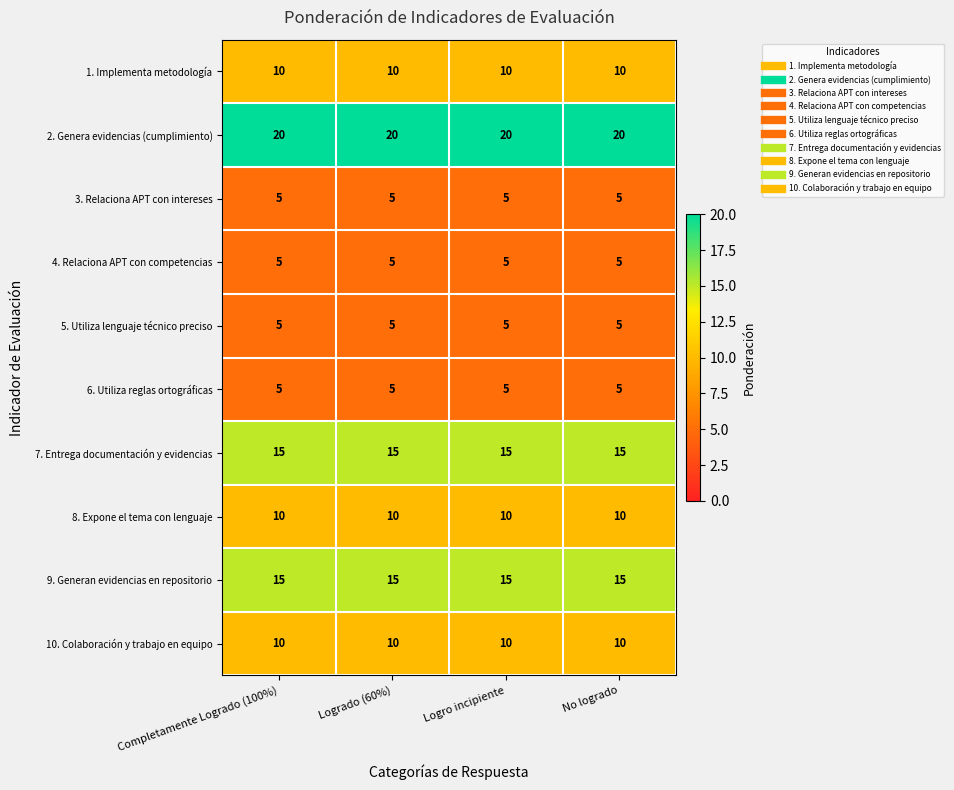

True or false: 10. Colaboración y trabajo en equipo has a value of 17 at Completamente Logrado (100%).

False